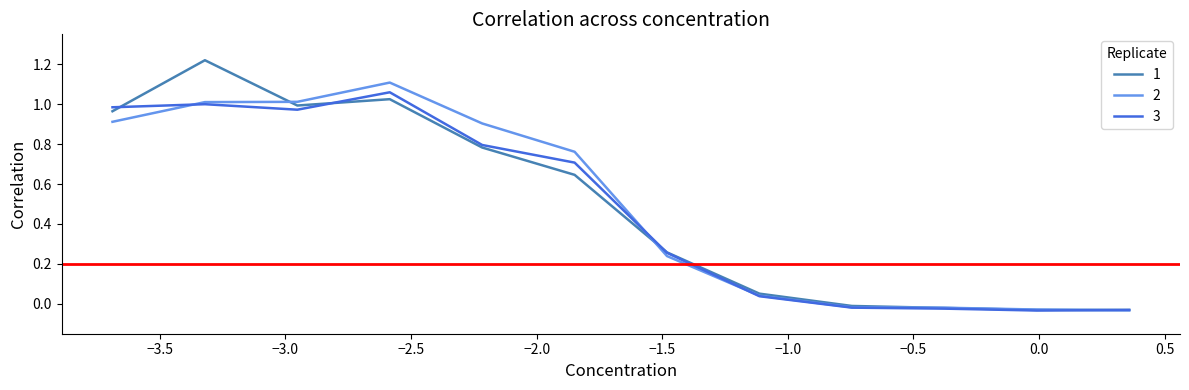

Count the number of categories in the chart.

12